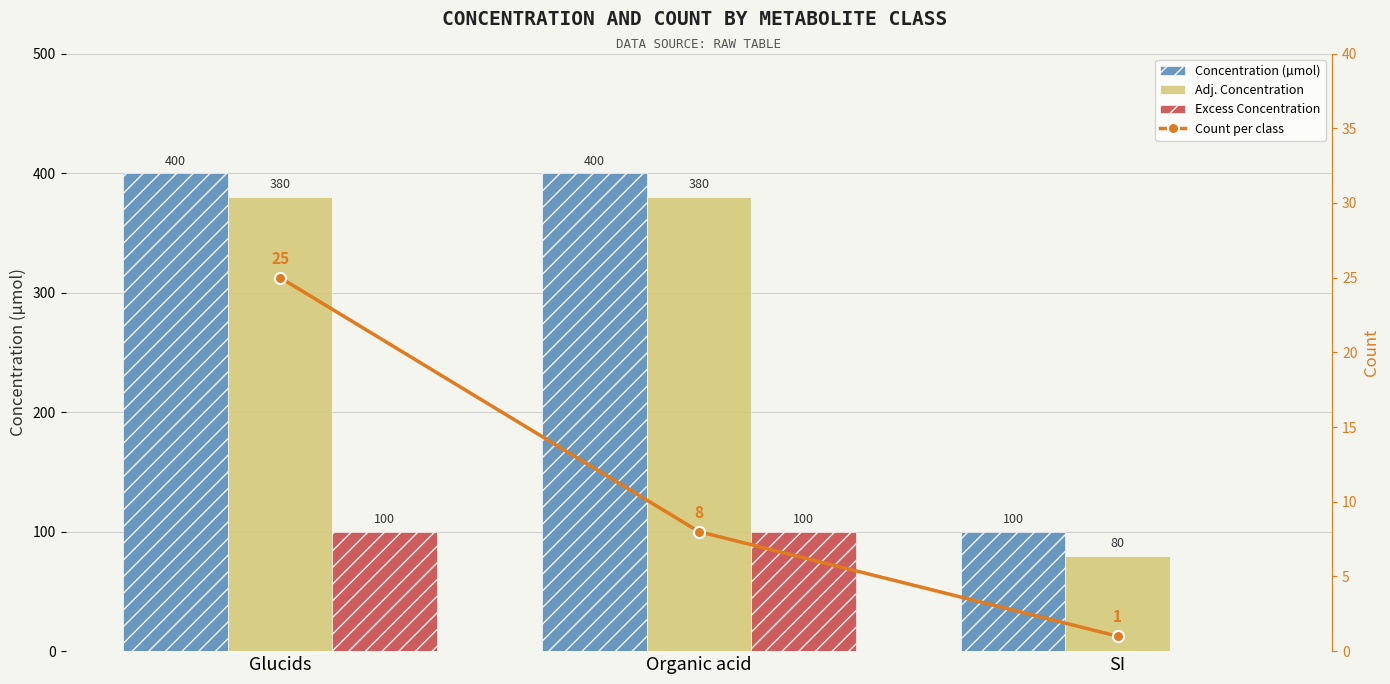

What are all the series names shown in the legend?

Concentration (µmol), Adj. Concentration, Excess Concentration, Count per class